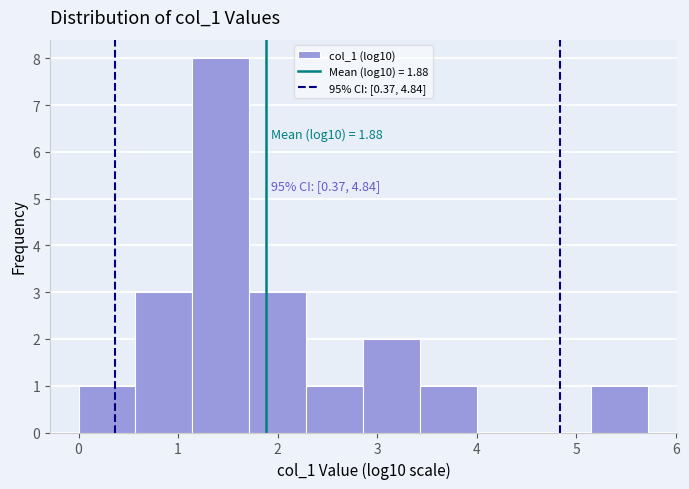

Which range on the x-axis has the tallest bar?

1.1 to 1.7